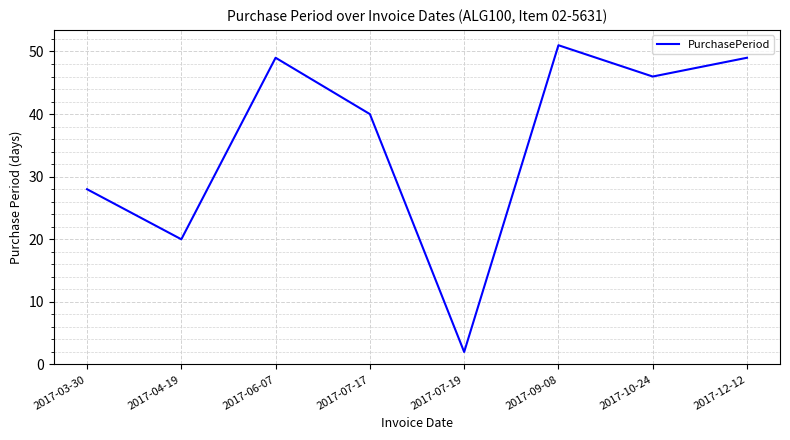

True or false: there are more than 2 points higher than both neighbors.

False